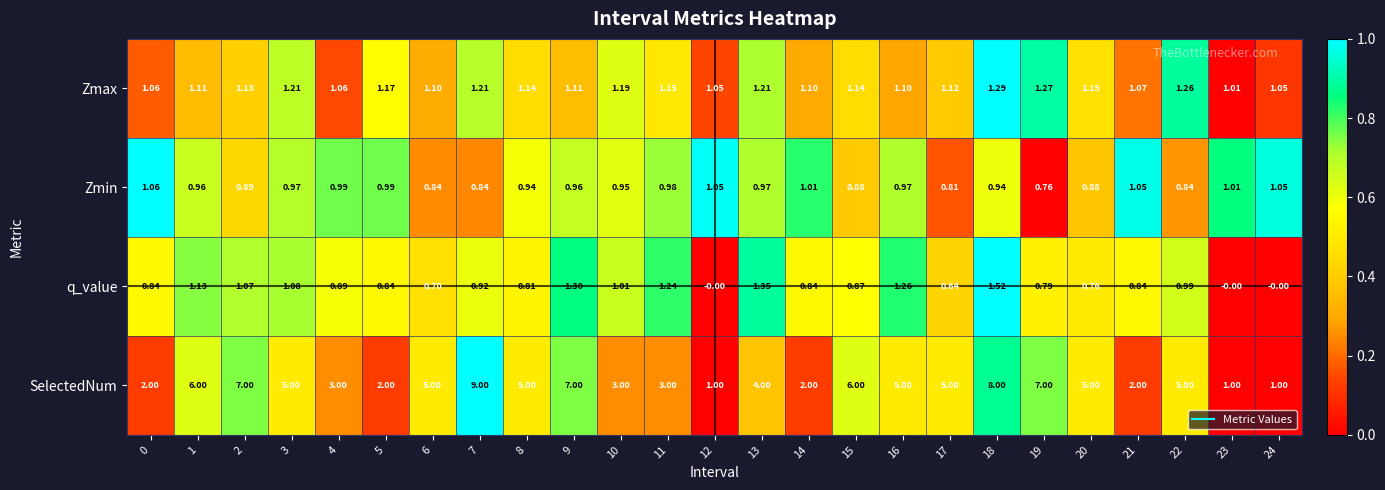

At 7, list the series in order from largest to smallest.

SelectedNum, Zmax, q_value, Zmin